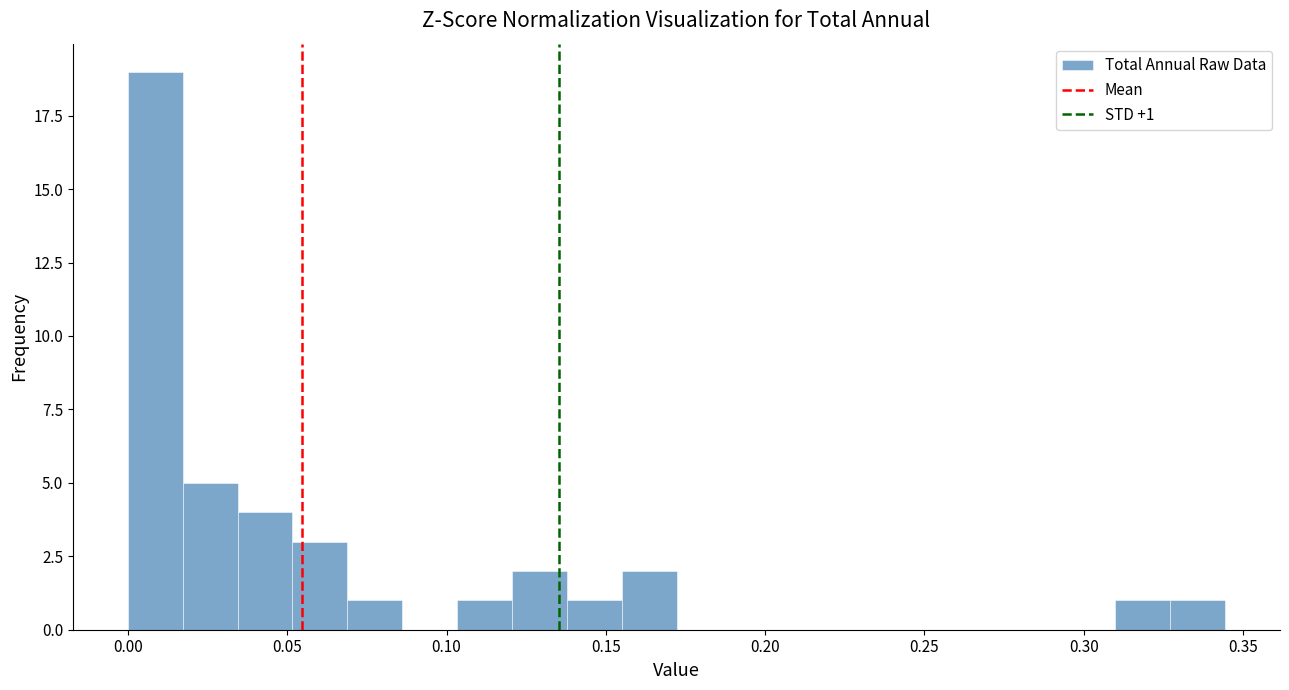

Around what value on the x-axis is the tallest bar? Give the approximate position of its centre, as read against the axis.

0.010